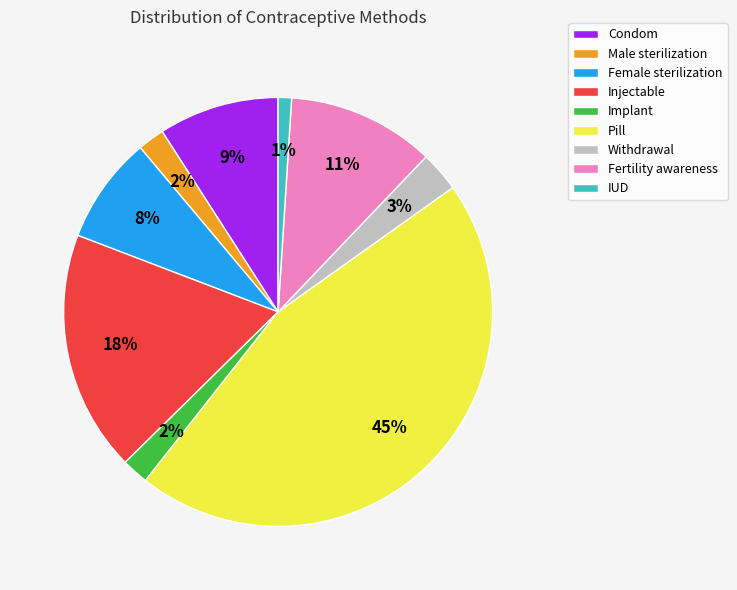

To the nearest percent, what portion does Withdrawal represent?

3%